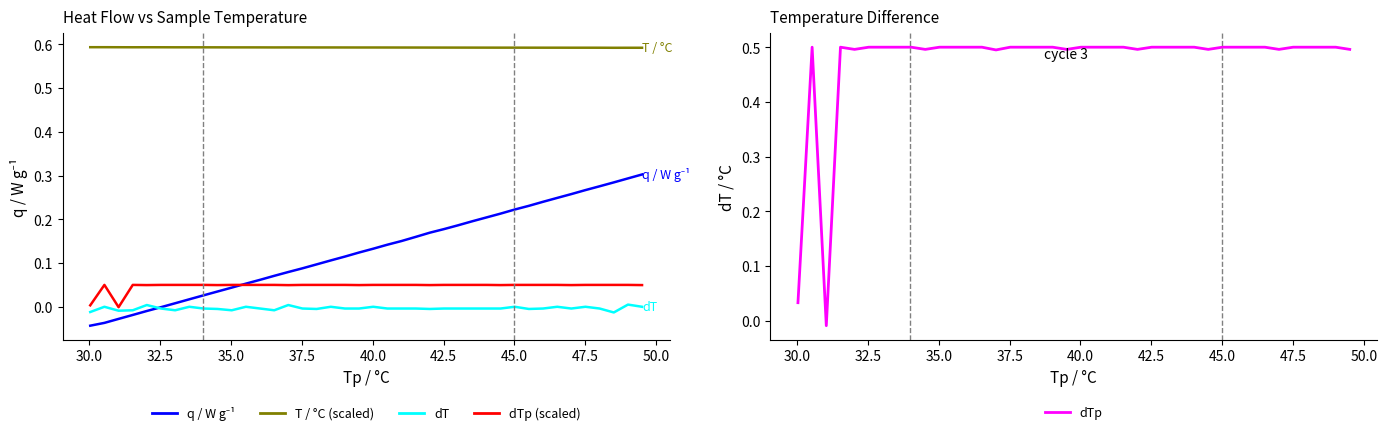

How many data points in dTp (scaled) are above 0?

39